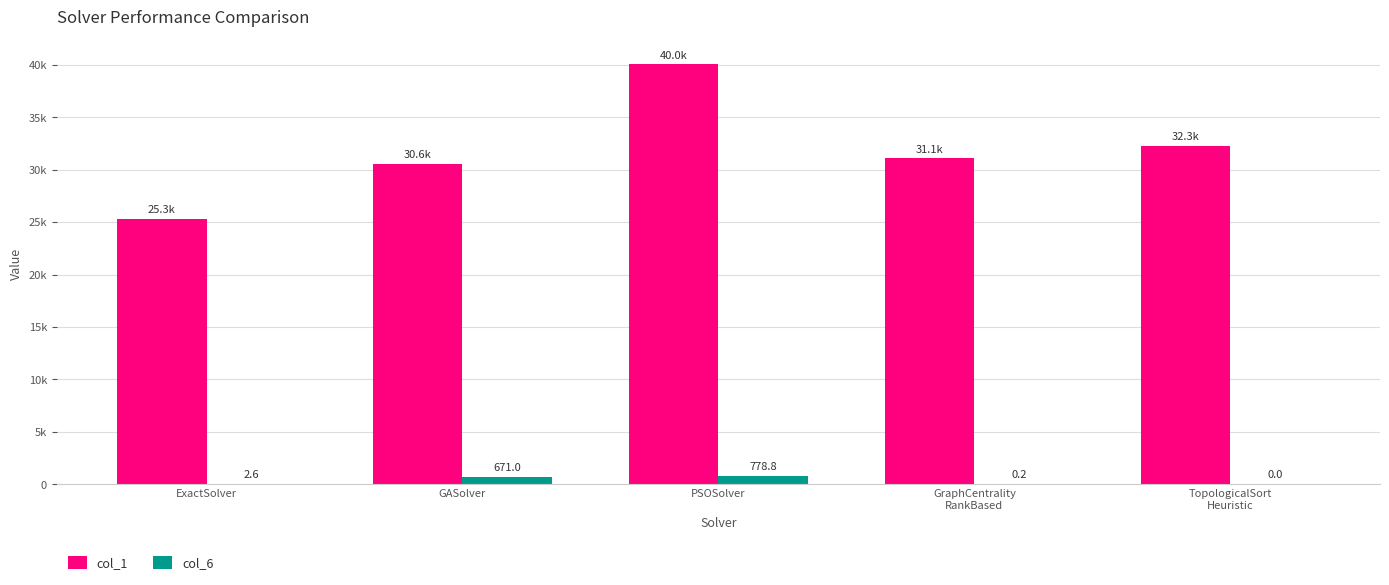

Reading left to right, extract all data points from this chart.

col_1: ExactSolver=25292.3	GASolver=30552.0	PSOSolver=40029.9	GraphCentrality
RankBased=31074.3	TopologicalSort
Heuristic=32264.1
col_6: ExactSolver=2.6	GASolver=671.0	PSOSolver=778.8	GraphCentrality
RankBased=0.2	TopologicalSort
Heuristic=0.0